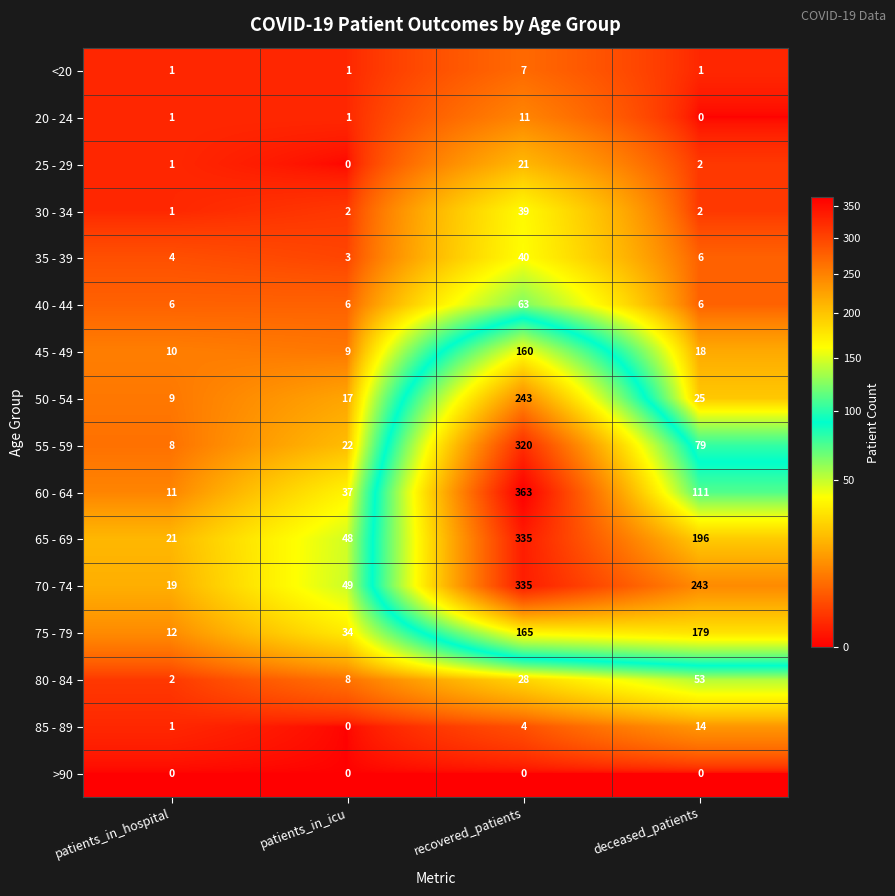

Between recovered_patients and deceased_patients, which series saw the biggest shift?

60 - 64